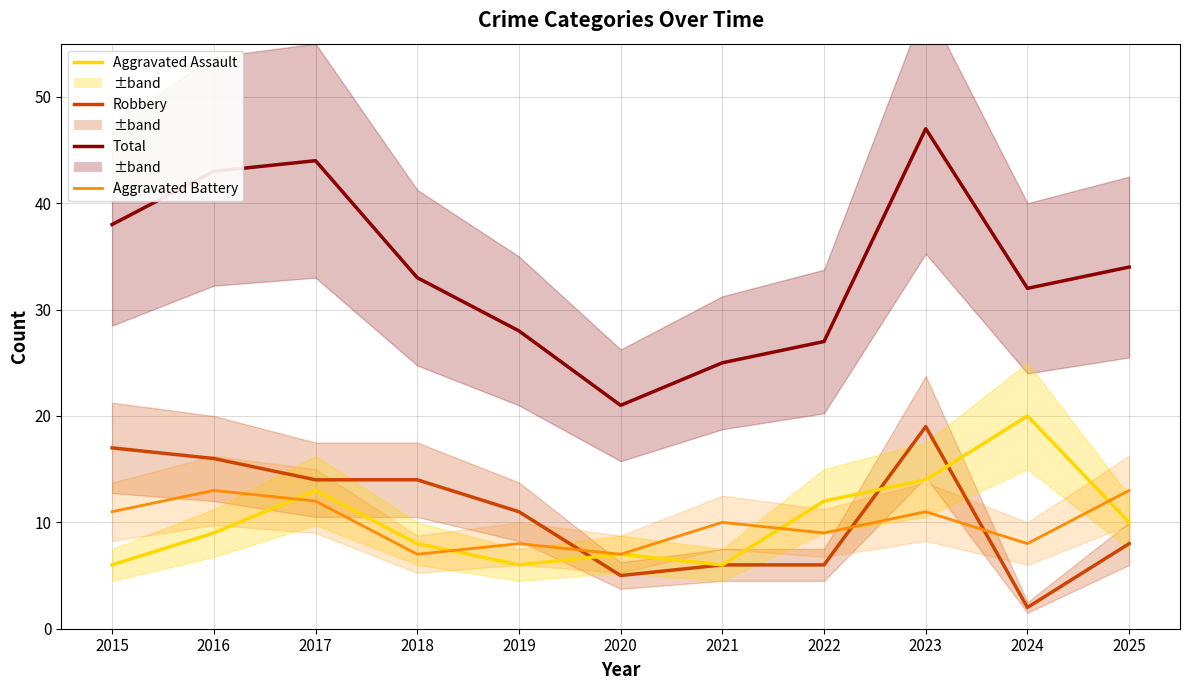

Reading left to right, what are all the values shown in this chart?

Total: 38	43	44	33	28	21	25	27	47	32	34
Robbery: 17	16	14	14	11	5	6	6	19	2	8
Aggravated Assault: 6	9	13	8	6	7	6	12	14	20	10
Aggravated Battery: 11	13	12	7	8	7	10	9	11	8	13